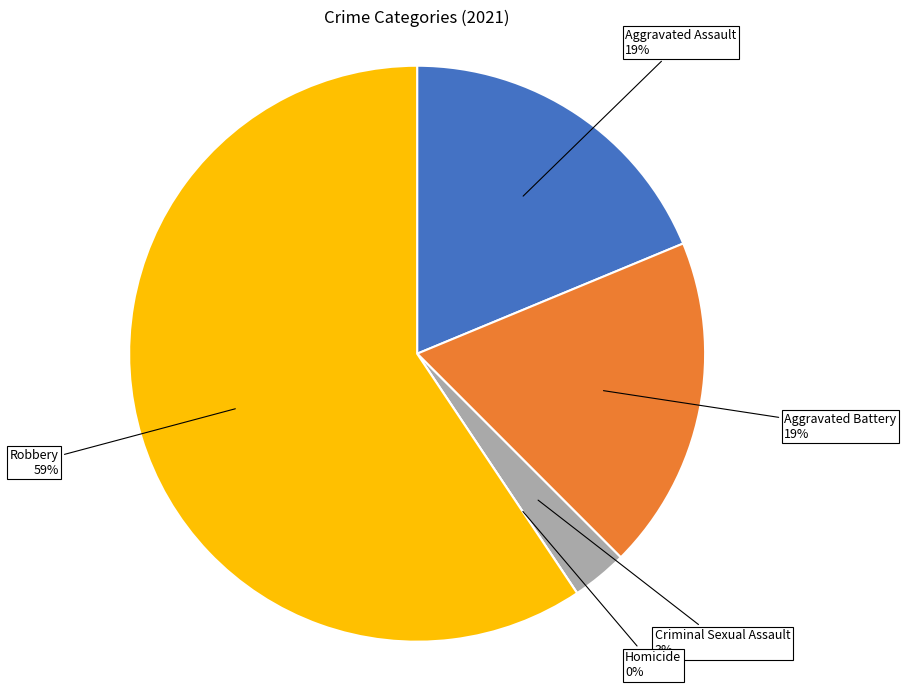

How much of the chart is everything except Homicide?

100.0%